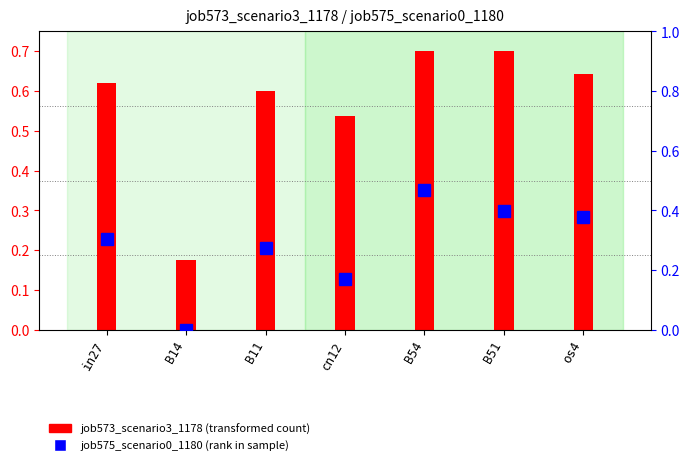

Reading left to right, extract all data points from this chart.

job573_scenario3_1178: 0.6	0.2	0.6	0.5	0.7	0.7	0.6
job575_scenario0_1180: 0.3	0.0	0.3	0.2	0.5	0.4	0.4